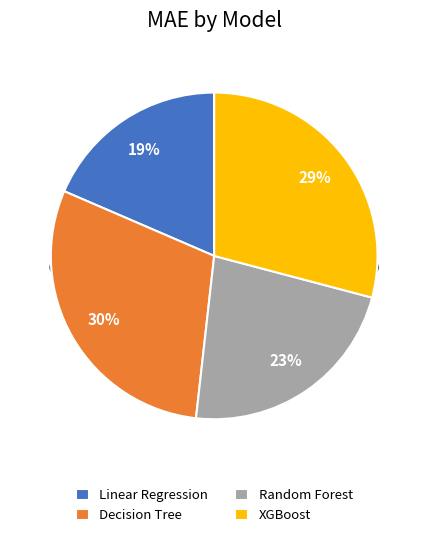

Does Random Forest account for over 50% of the chart?

No